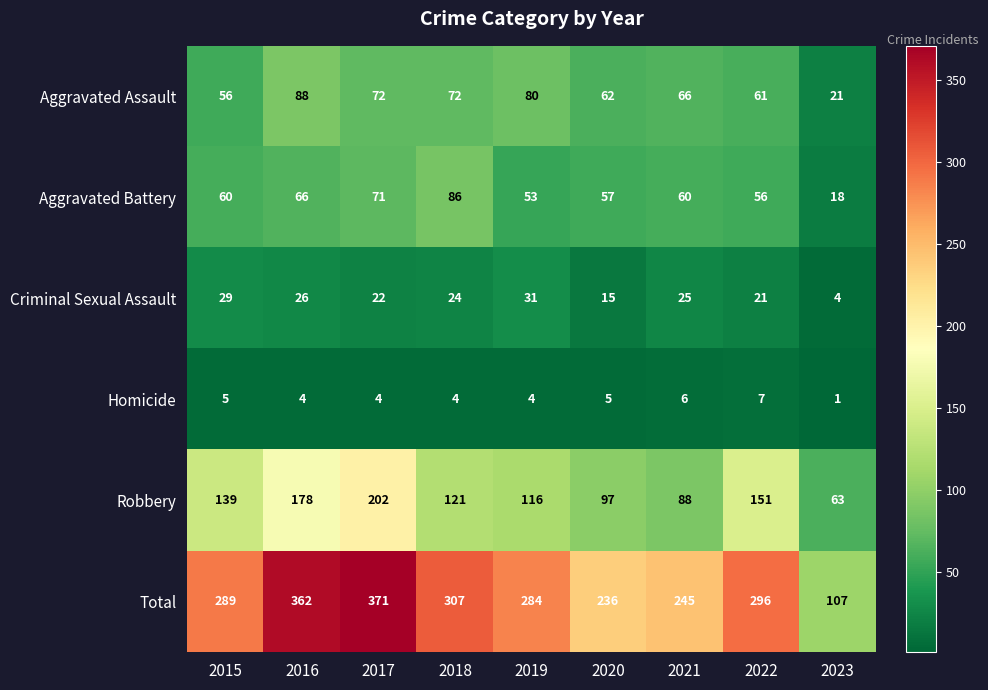

What is the spread (max minus min) of values at 2023?

106